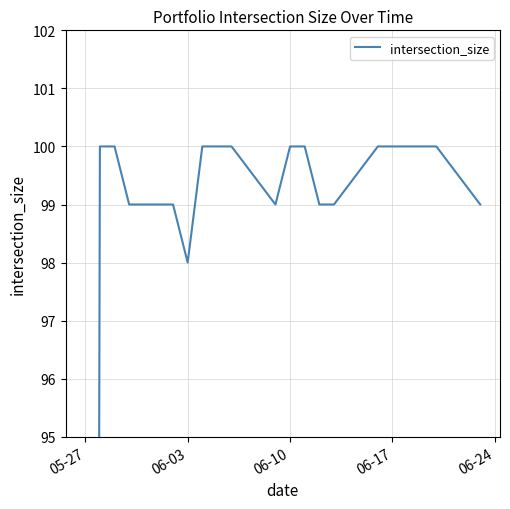

How many lines are shown in the chart?

1